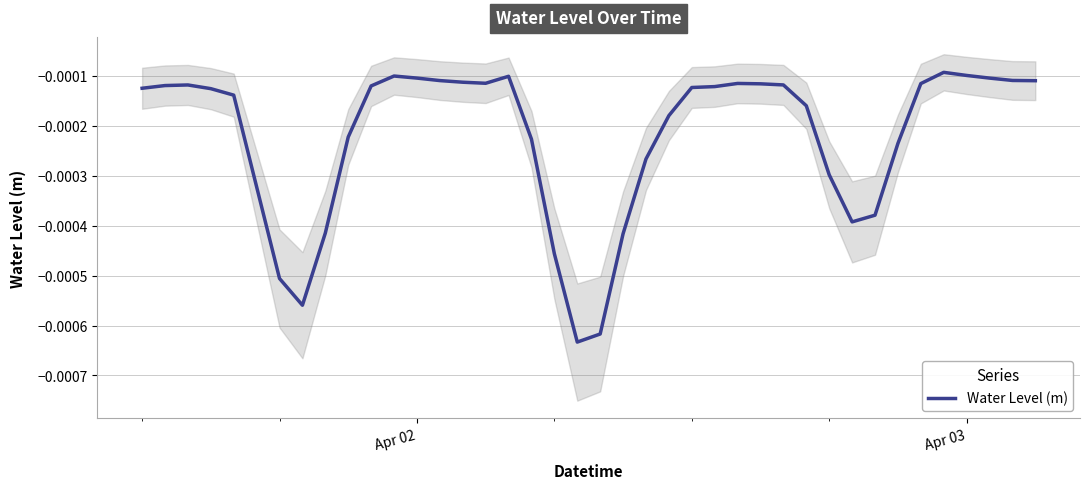

How many lines are shown in the chart?

1